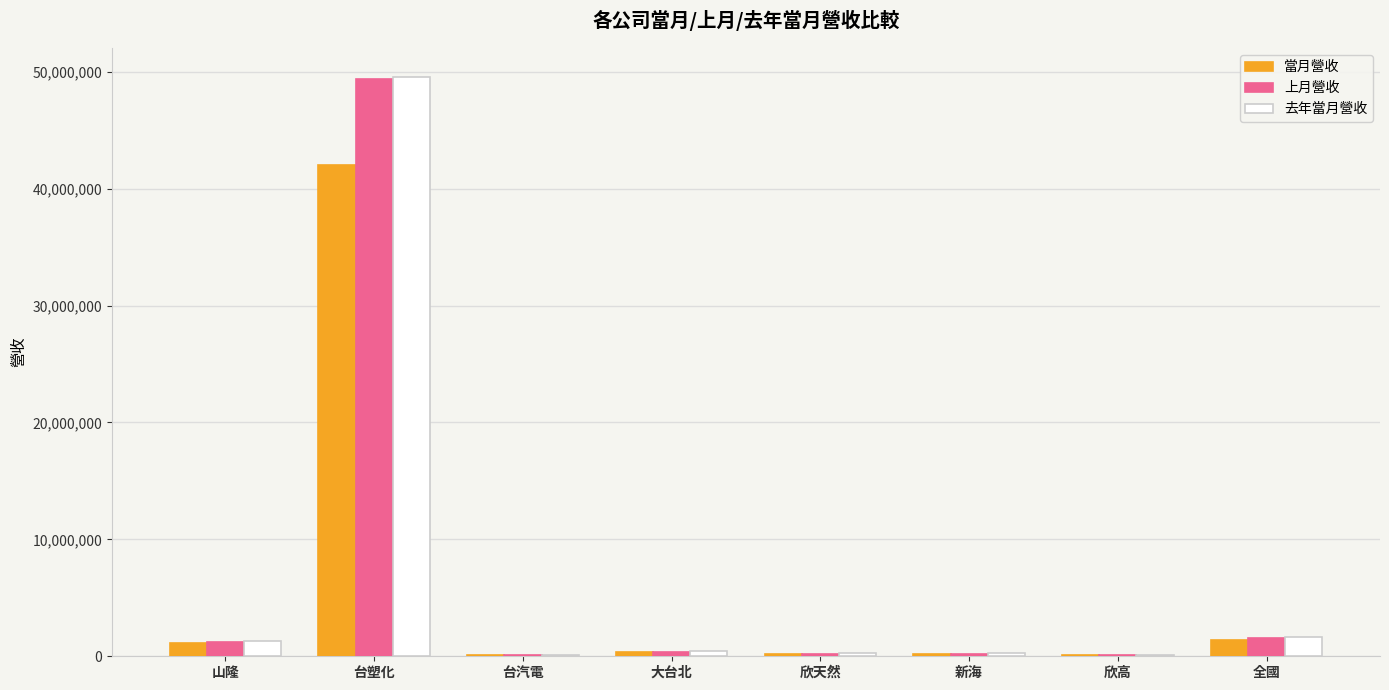

Which series has the largest range (max minus min)?

去年當月營收